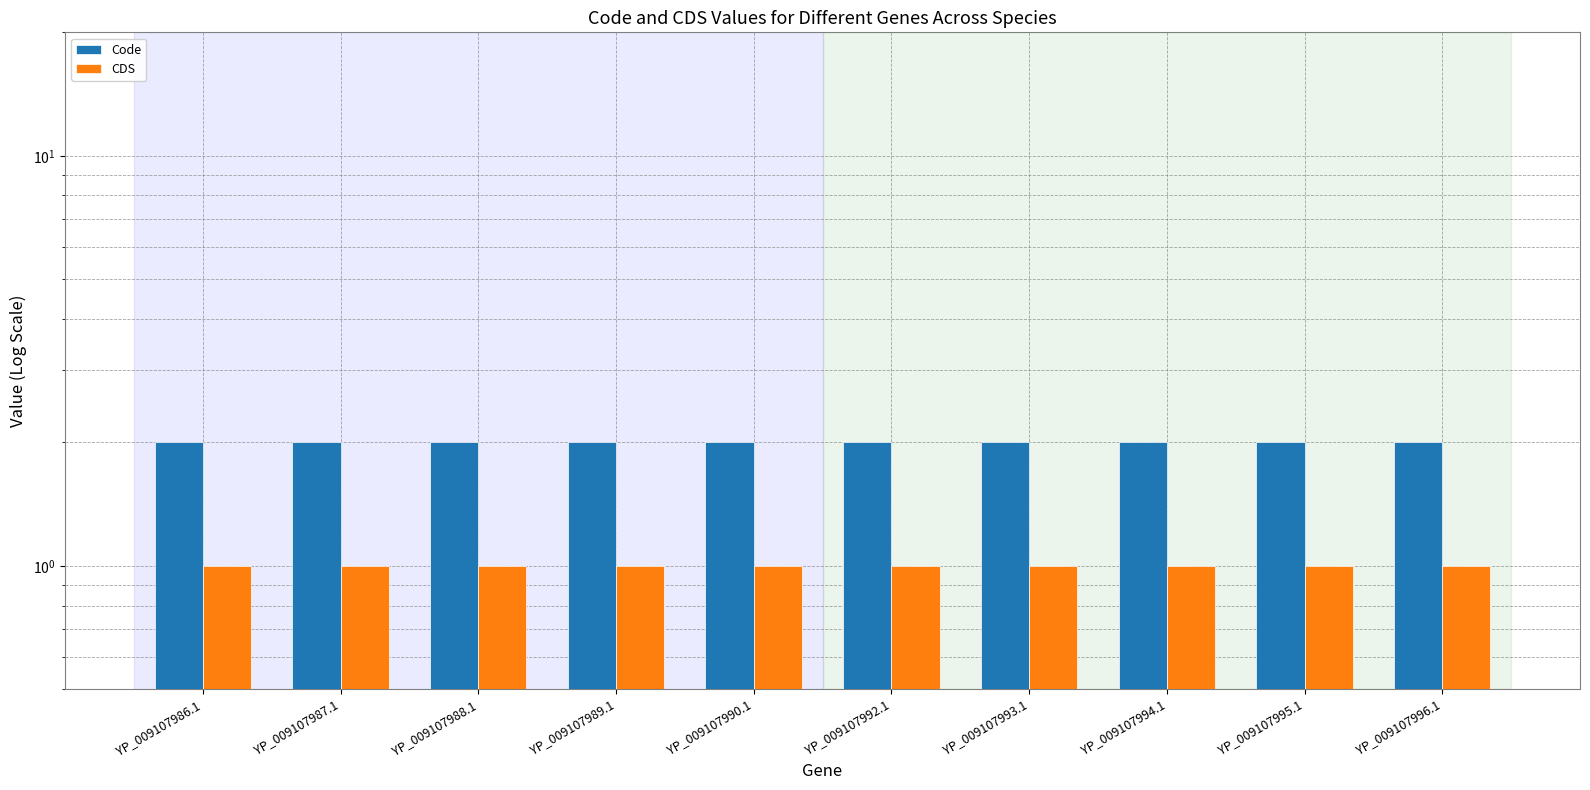

What is the value of the Code bar at the 9th from the left?

2